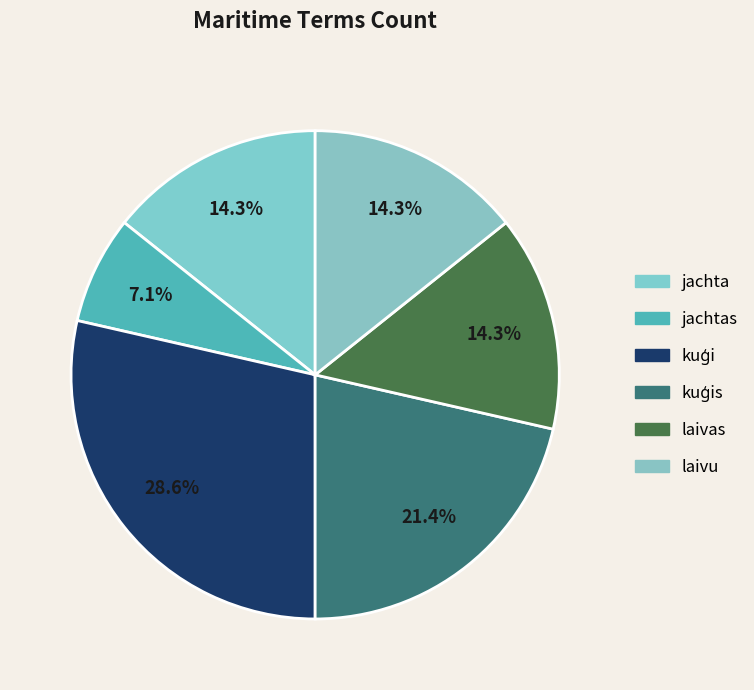

How many segments does this pie chart have?

6